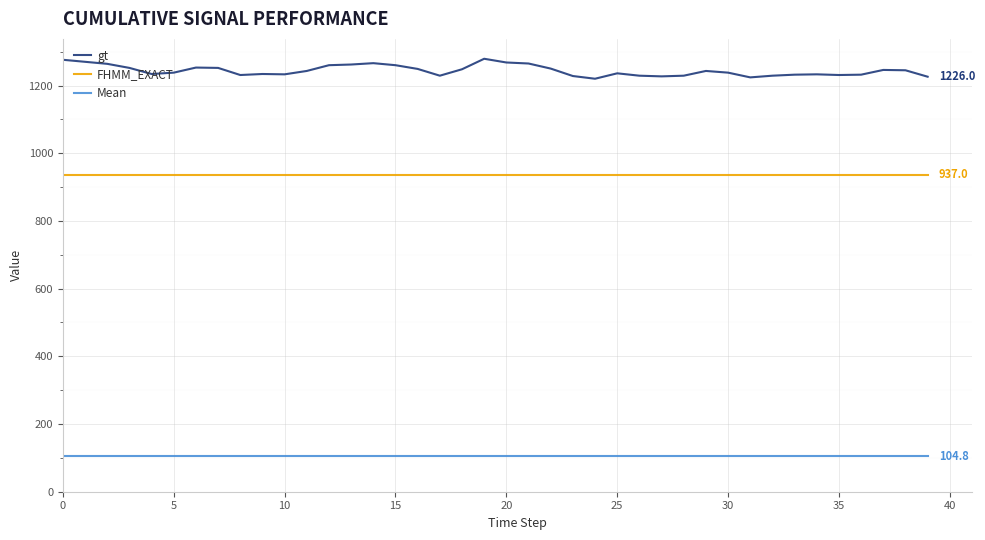

Which series has the largest total across all categories?

gt